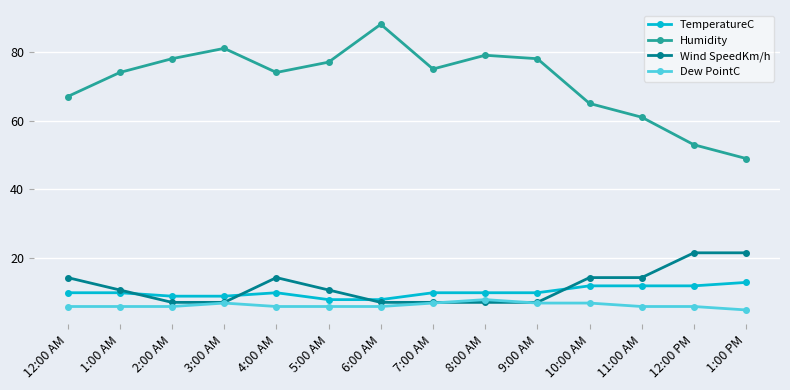

Between 3:00 AM and 9:00 AM, which series saw the biggest shift?

Humidity